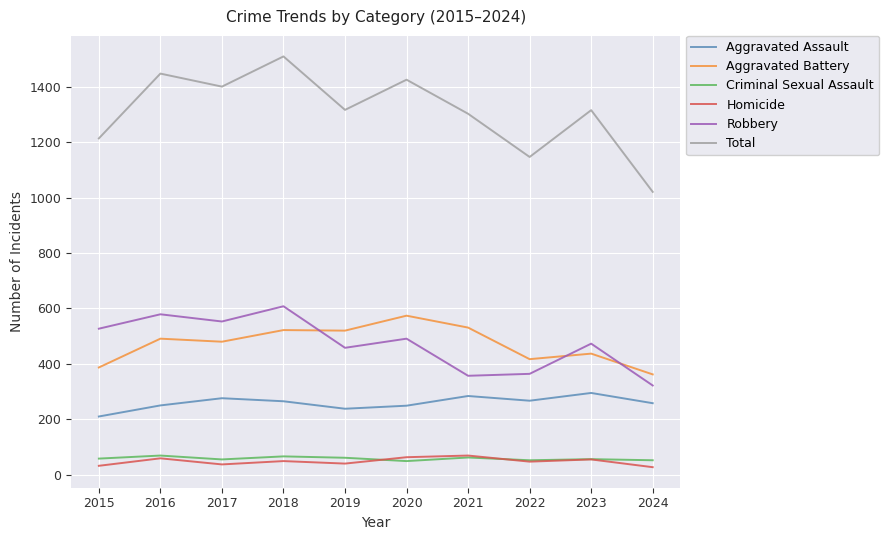

Which series has the largest range (max minus min)?

Total